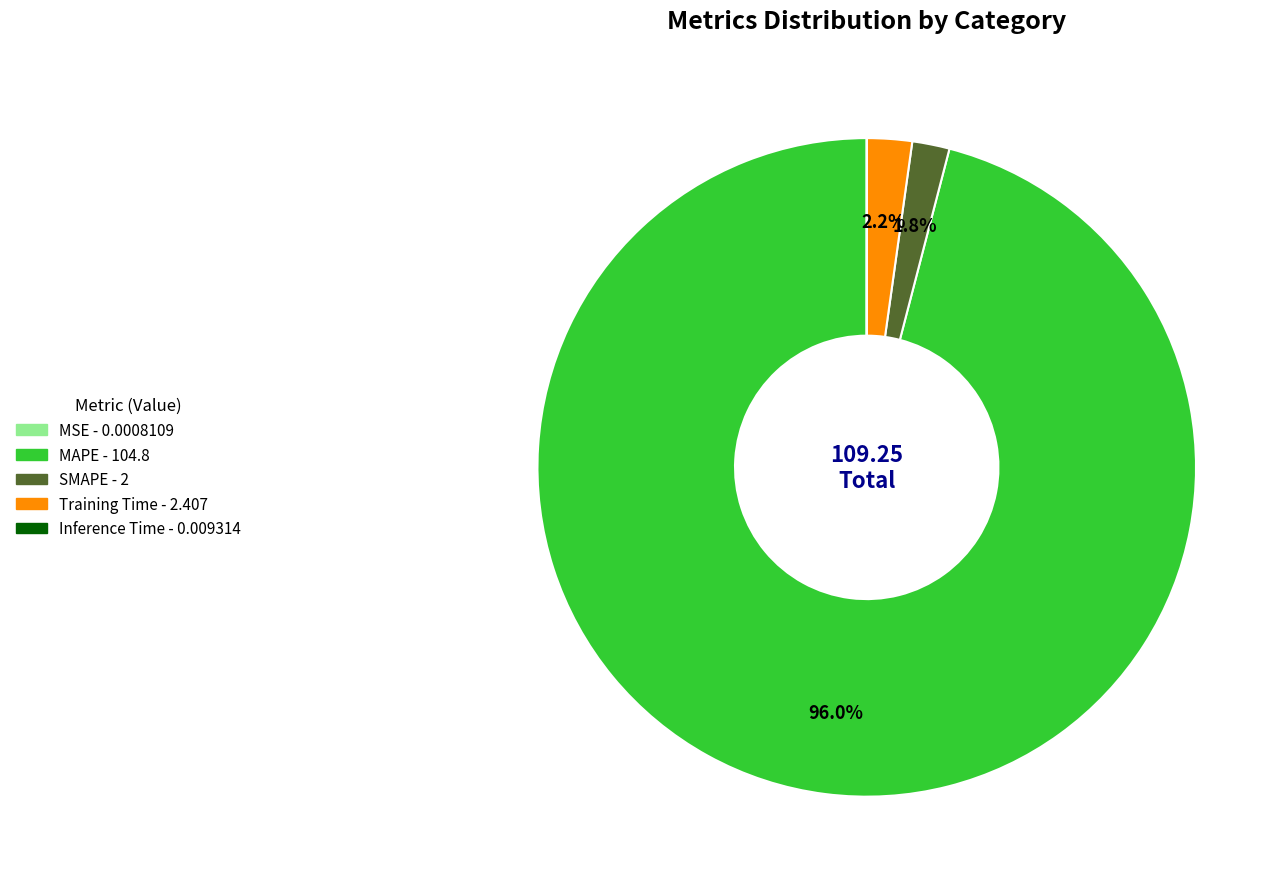

Which category accounts for the majority?

MAPE